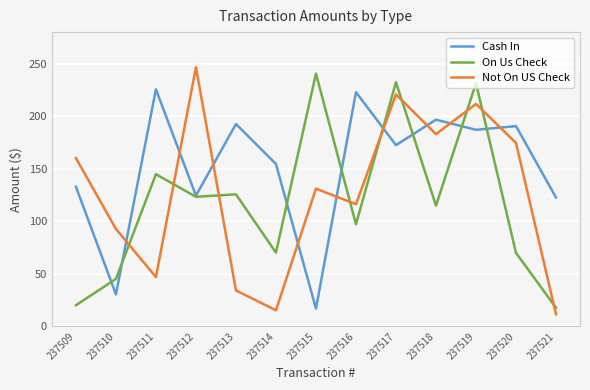

At which label does Not On US Check reach its peak?

237512